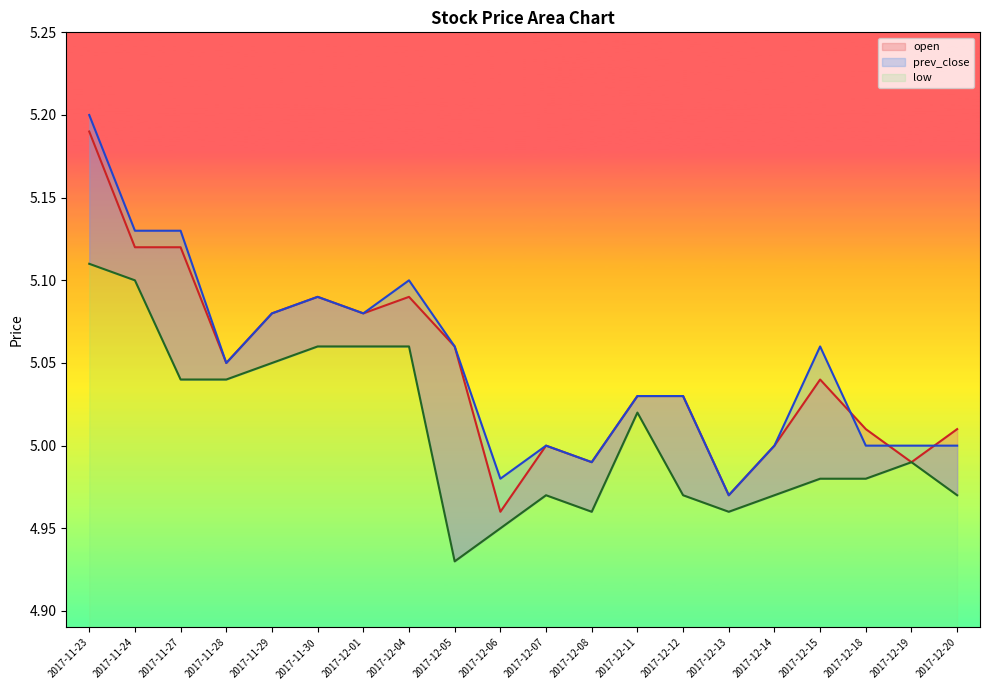

What is the difference between the highest and lowest values at 2017-12-15?

0.1